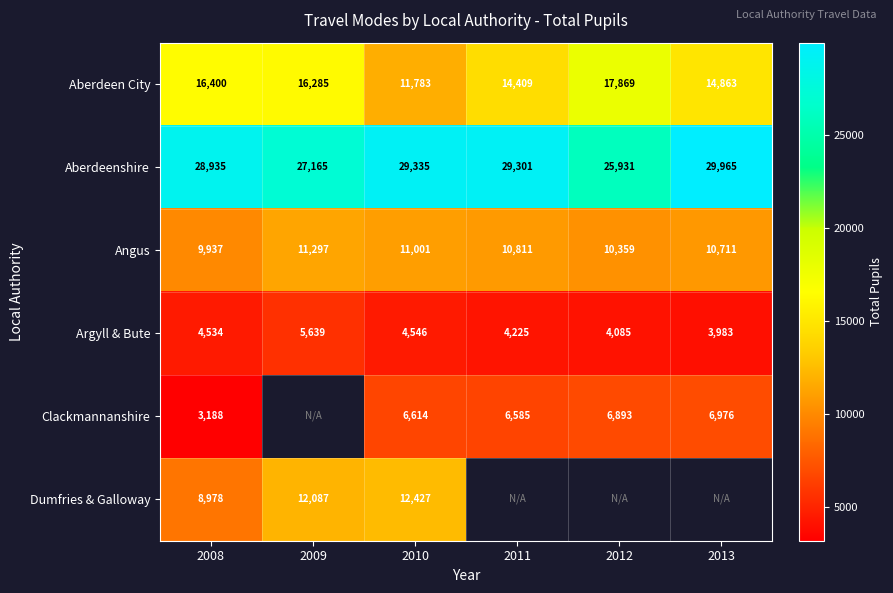

Rank the series at 2008 from lowest to highest value.

Clackmannanshire, Argyll & Bute, Dumfries & Galloway, Angus, Aberdeen City, Aberdeenshire